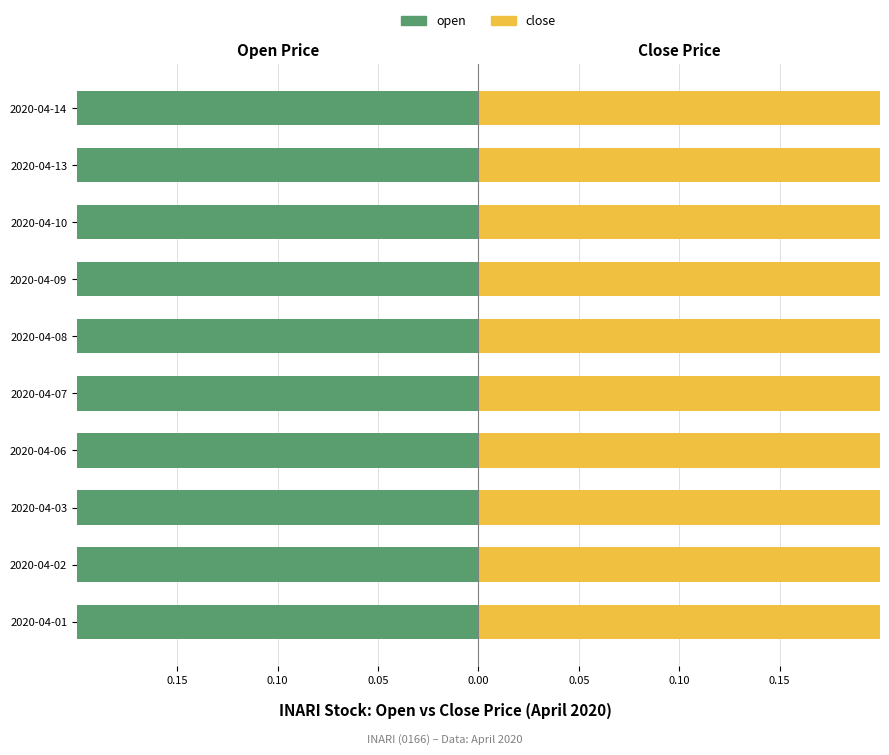

What is the value of the close bar at the 1st from the left?

1.2